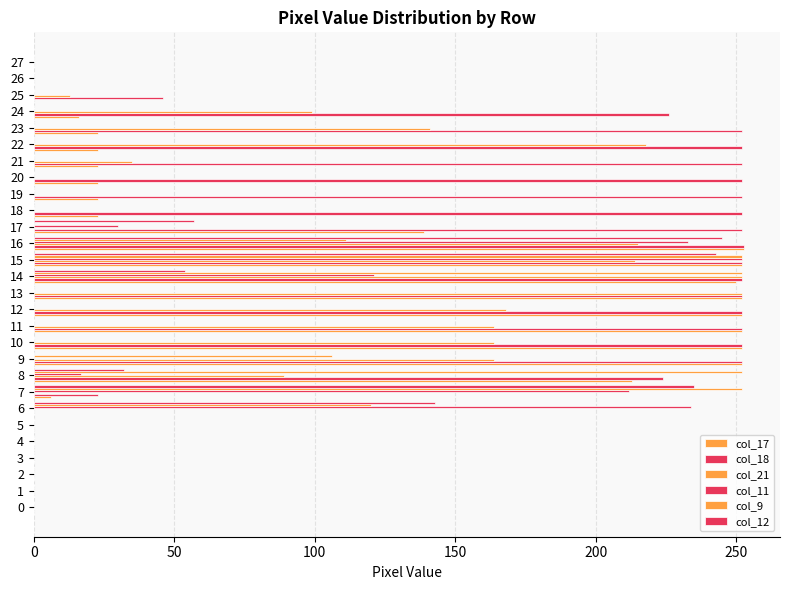

At 8, list the series in order from largest to smallest.

col_9, col_18, col_17, col_21, col_12, col_11